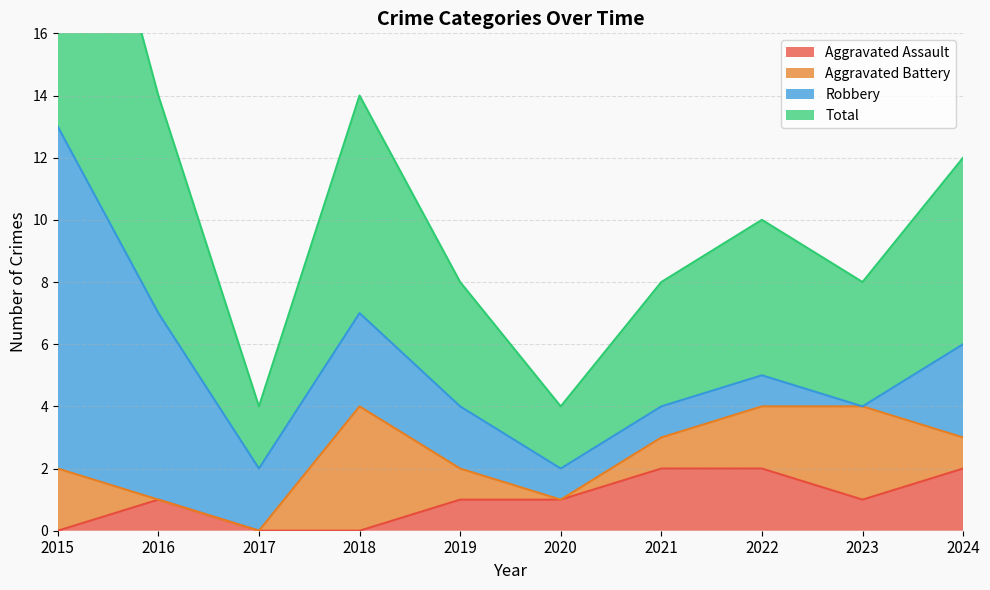

Which series has the widest spread of values?

Total